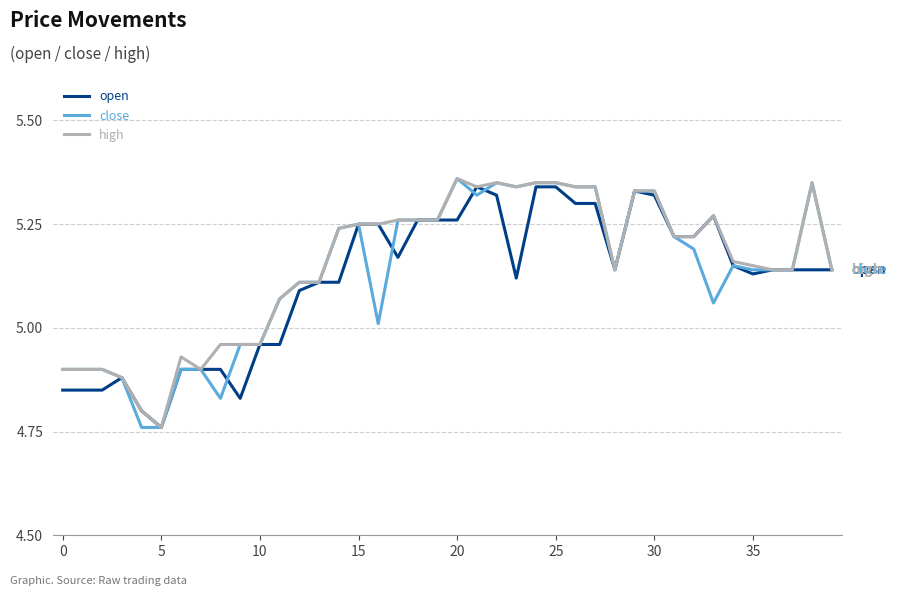

List the series in order of their overall mean, lowest first.

open, close, high